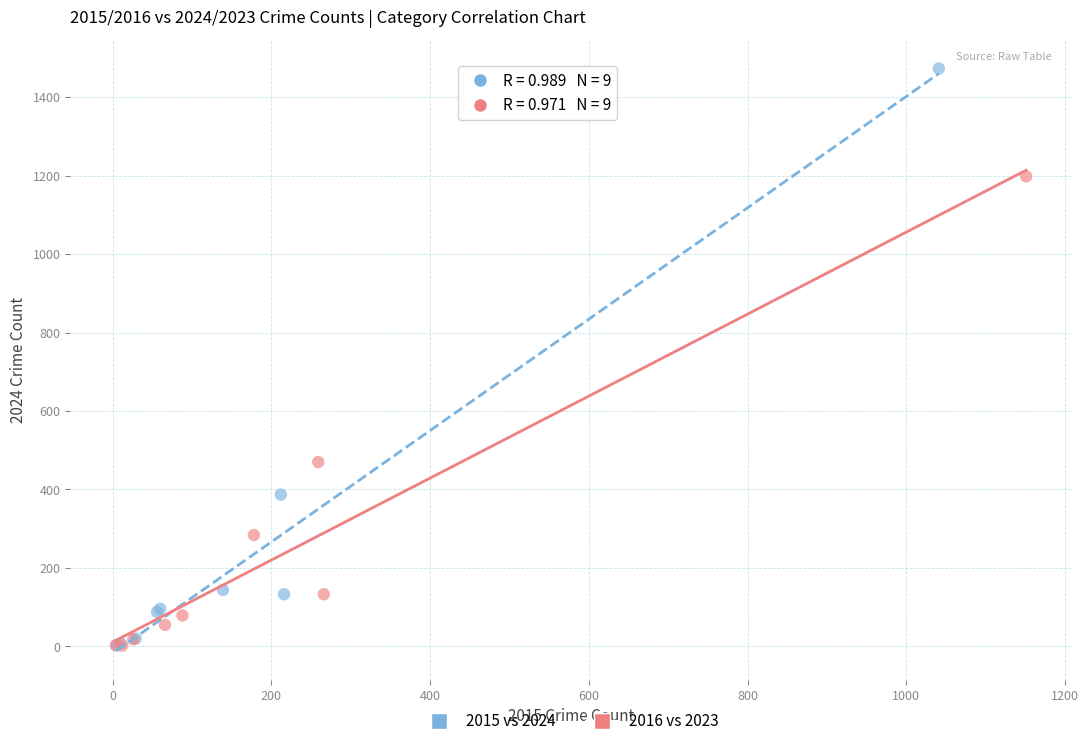

Which series reaches the maximum Y coordinate?

2015 vs 2024